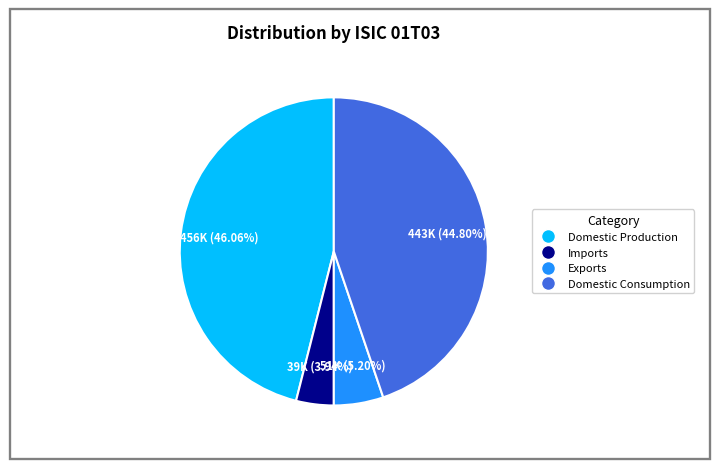

To the nearest percent, what is the average slice percentage?

25%